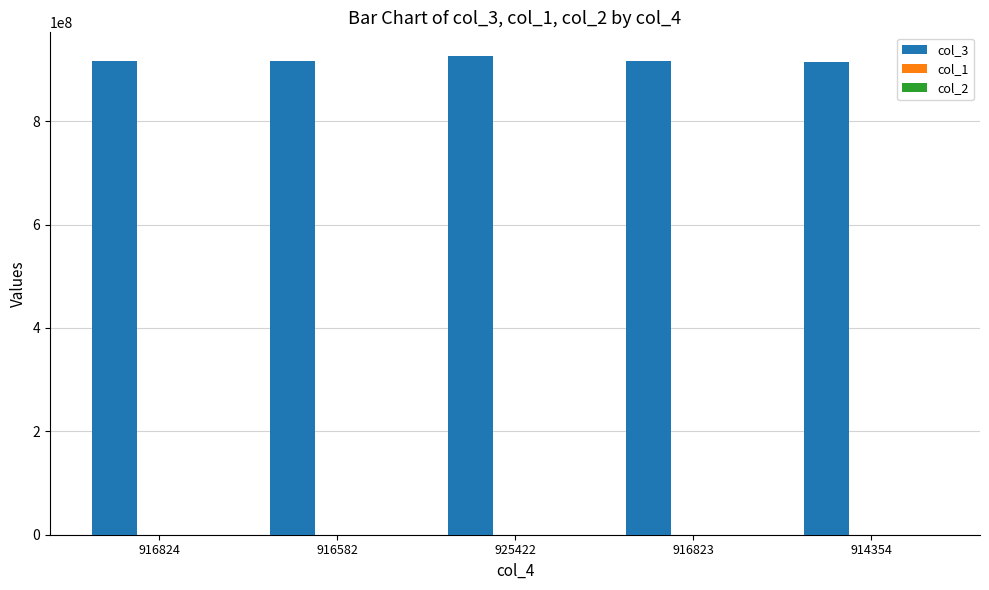

What is the sum of all col_3 values?

4590007041